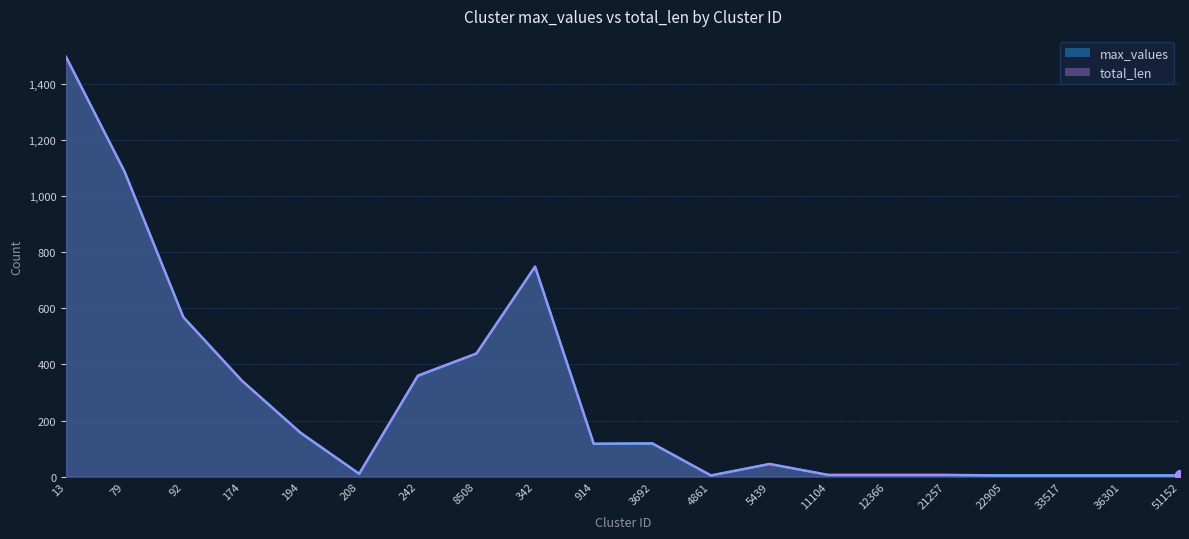

Which series changed the most between 342 and 21257?

max_values